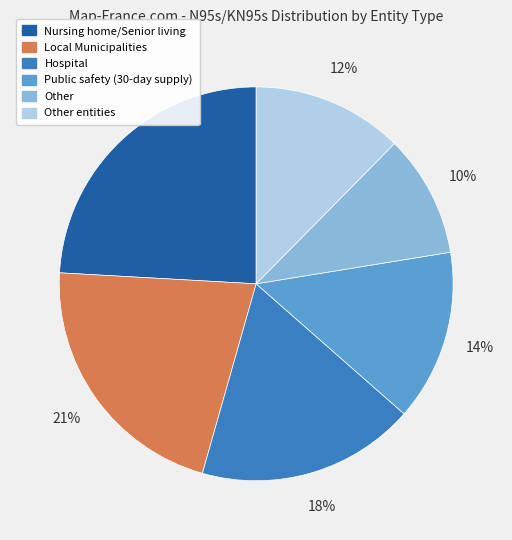

Is it true that Hospital is 18% of the pie?

True